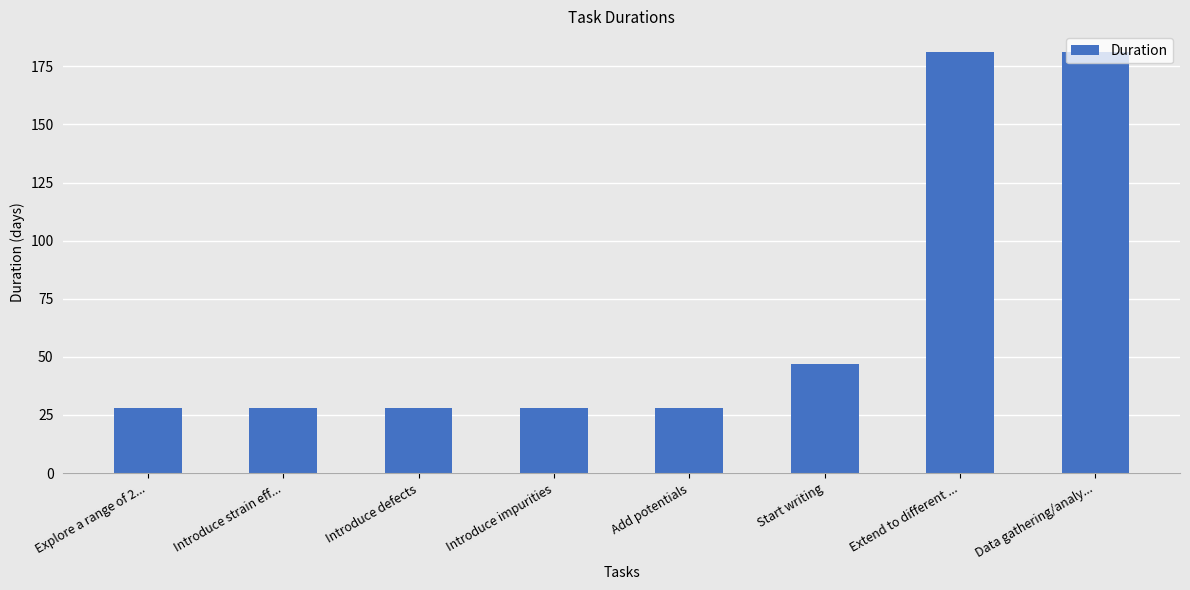

Reading left to right, list all the values displayed in this chart.

Explore a range of 2...=28	Introduce strain eff...=28	Introduce defects=28	Introduce impurities=28	Add potentials=28	Start writing=47	Extend to different ...=181	Data gathering/analy...=181